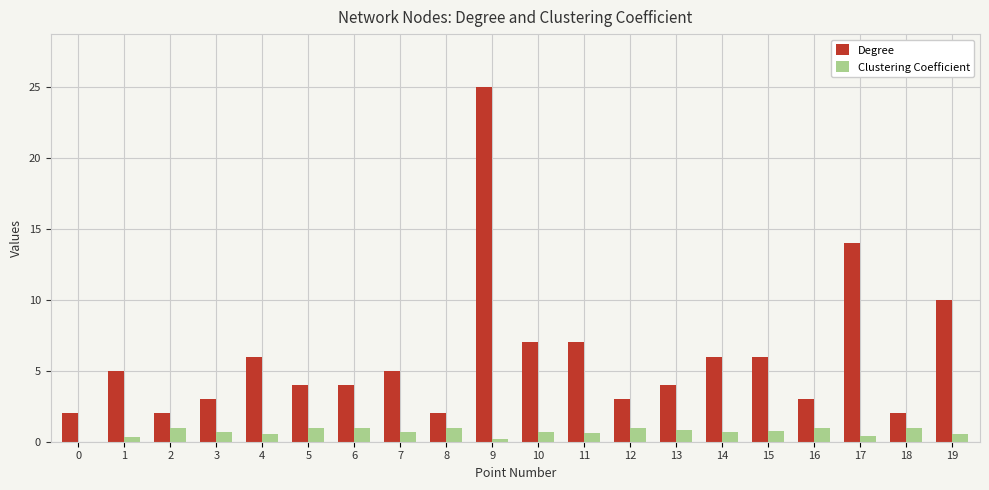

At which category does the chart reach its peak across all series?

9